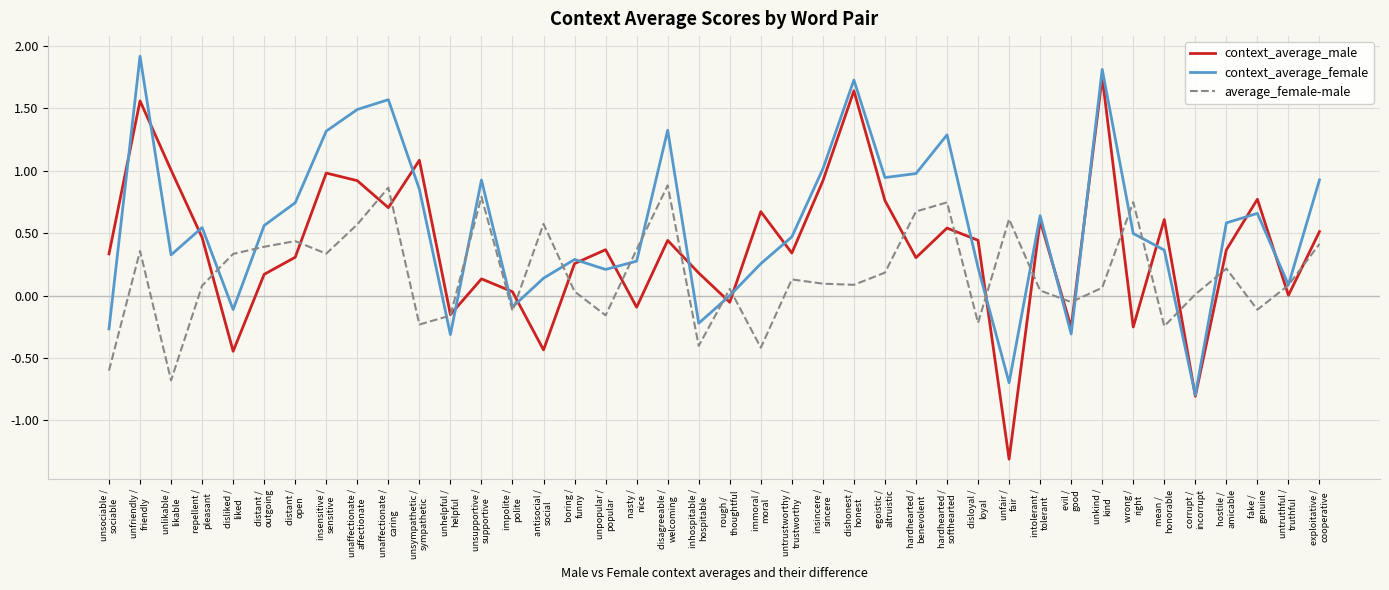

In context_average_female, how many points are lower than both neighbors (excluding endpoints)?

11